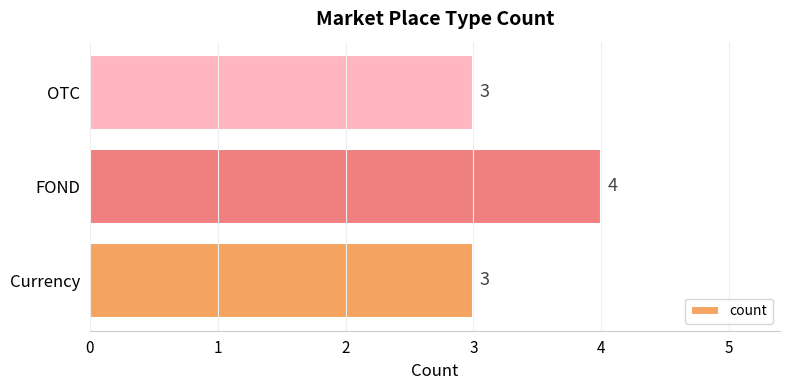

Reading bottom to top, what are all the values shown in this chart?

3	4	3